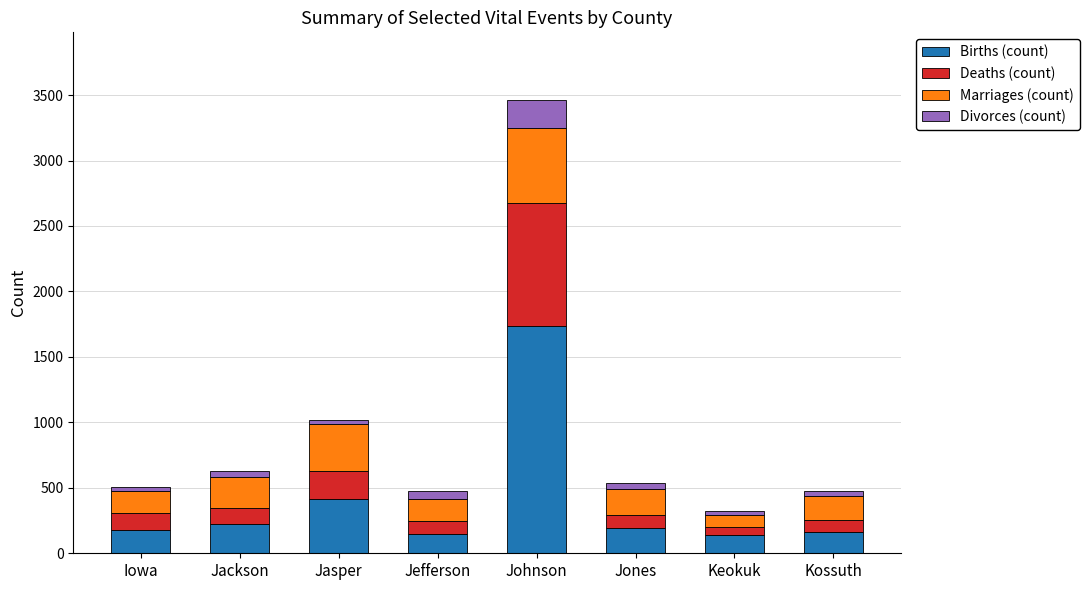

What is the difference between the maximum and second lowest values in the Births (count) series?

1589